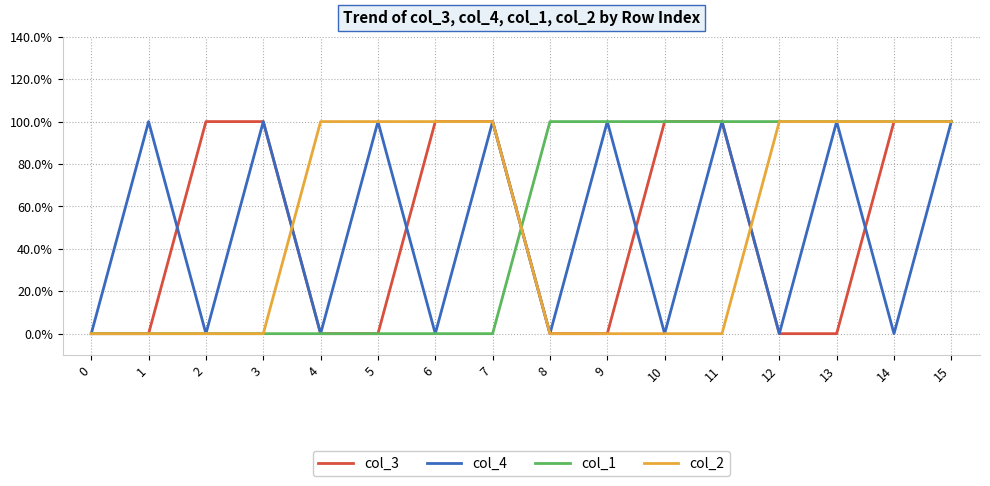

Does the chart have visible grid lines?

Yes